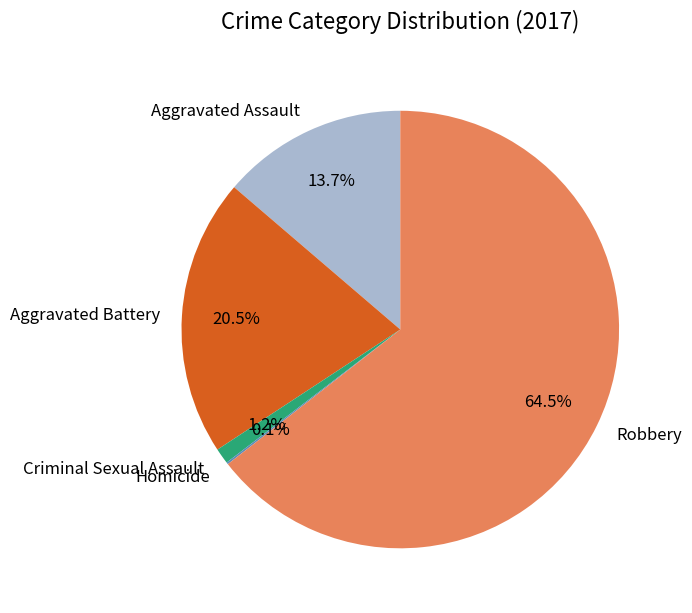

What percentage is NOT represented by Robbery?

35.5%